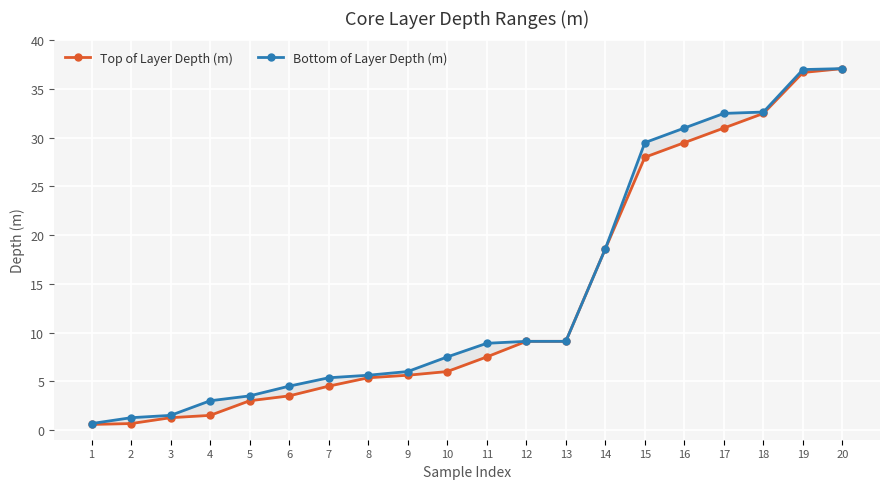

True or false: Top of Layer Depth (m) and Bottom of Layer Depth (m) cross at least once.

False